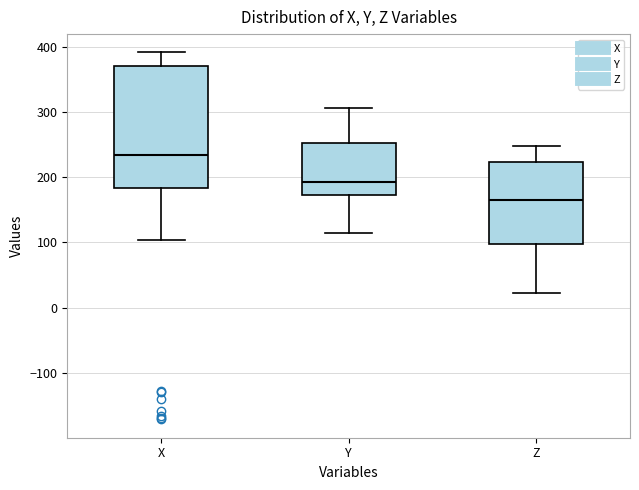

Reading left to right, read every box against the y-axis: the position of its median line, the range the box covers, and the ends of its whiskers. The values are not printed on the chart, so give them approximately, as read against the axis.

X: median 230, box 180 to 370, whiskers 100 to 390
Y: median 190, box 170 to 250, whiskers 110 to 310
Z: median 160, box 100 to 220, whiskers 20 to 250